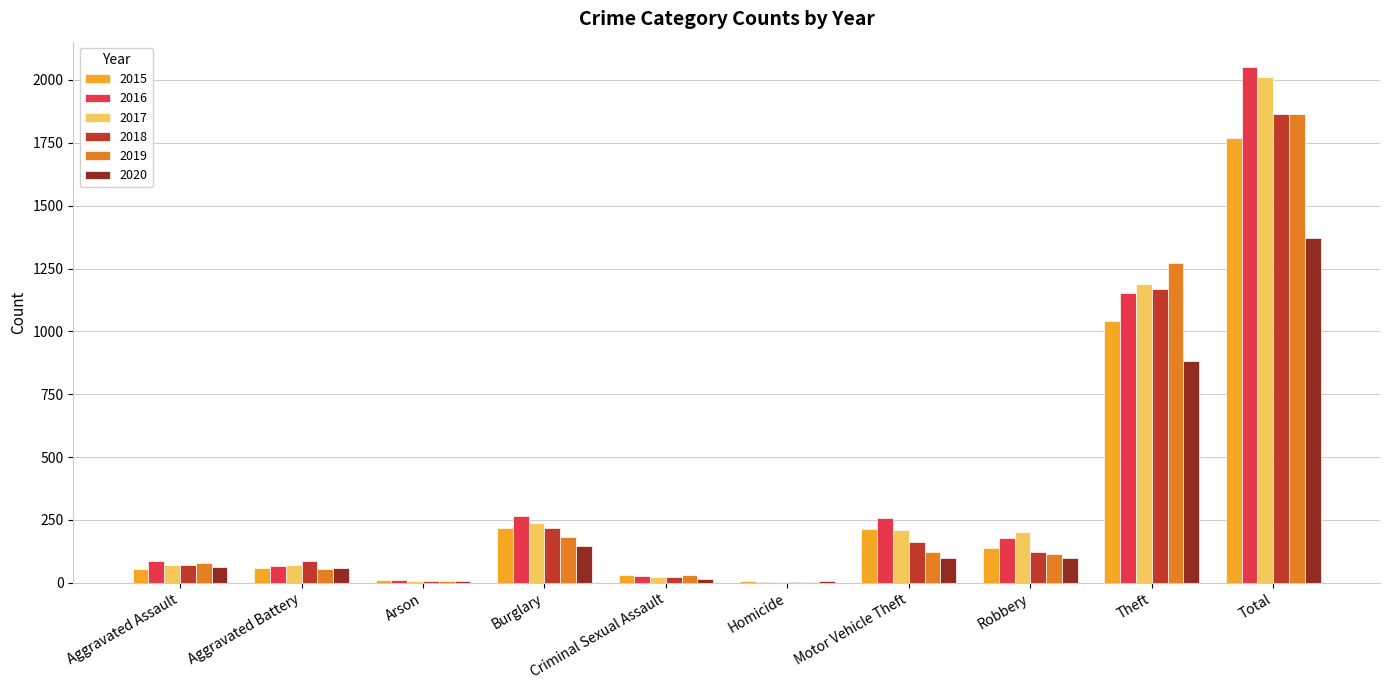

What is the greatest value displayed?

2050